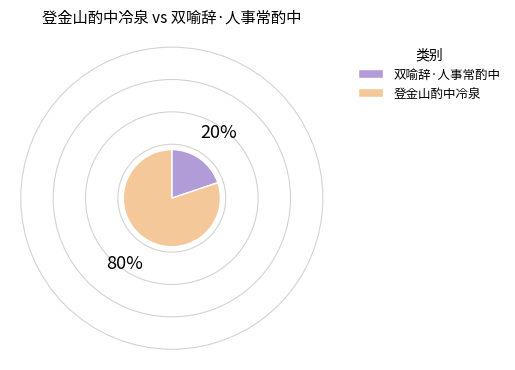

How many slices are in this pie chart?

2